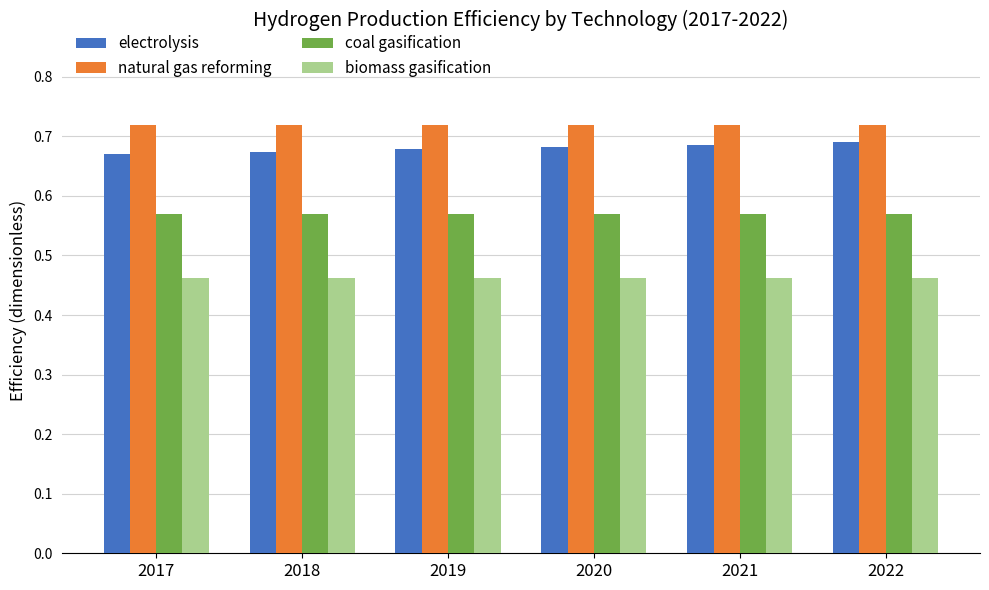

Which series has the largest total across all categories?

natural gas reforming